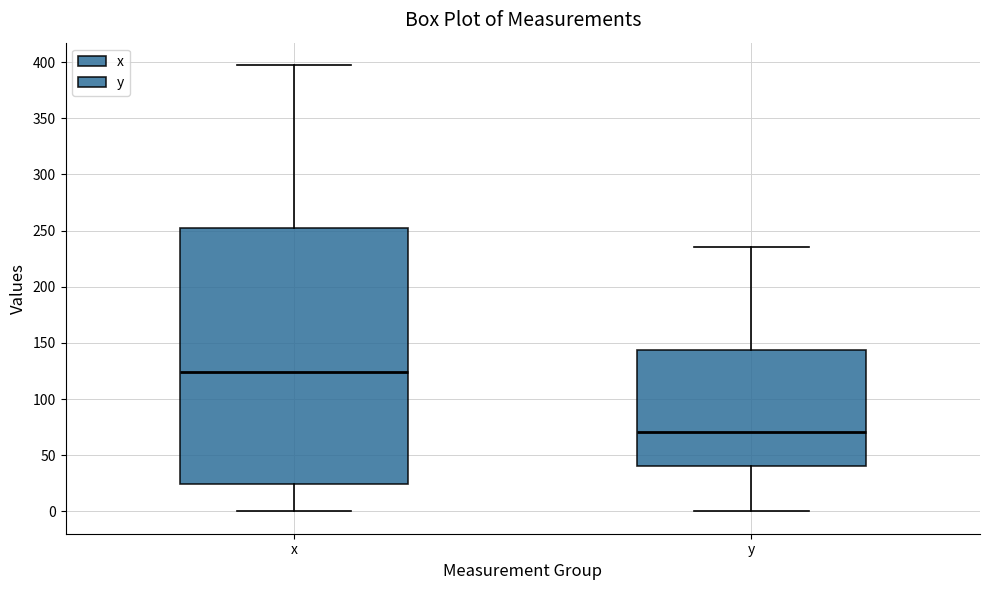

Where does the lower whisker of the box for y end on the y-axis? The values are not printed on the chart, so give them approximately, as read against the axis.

0